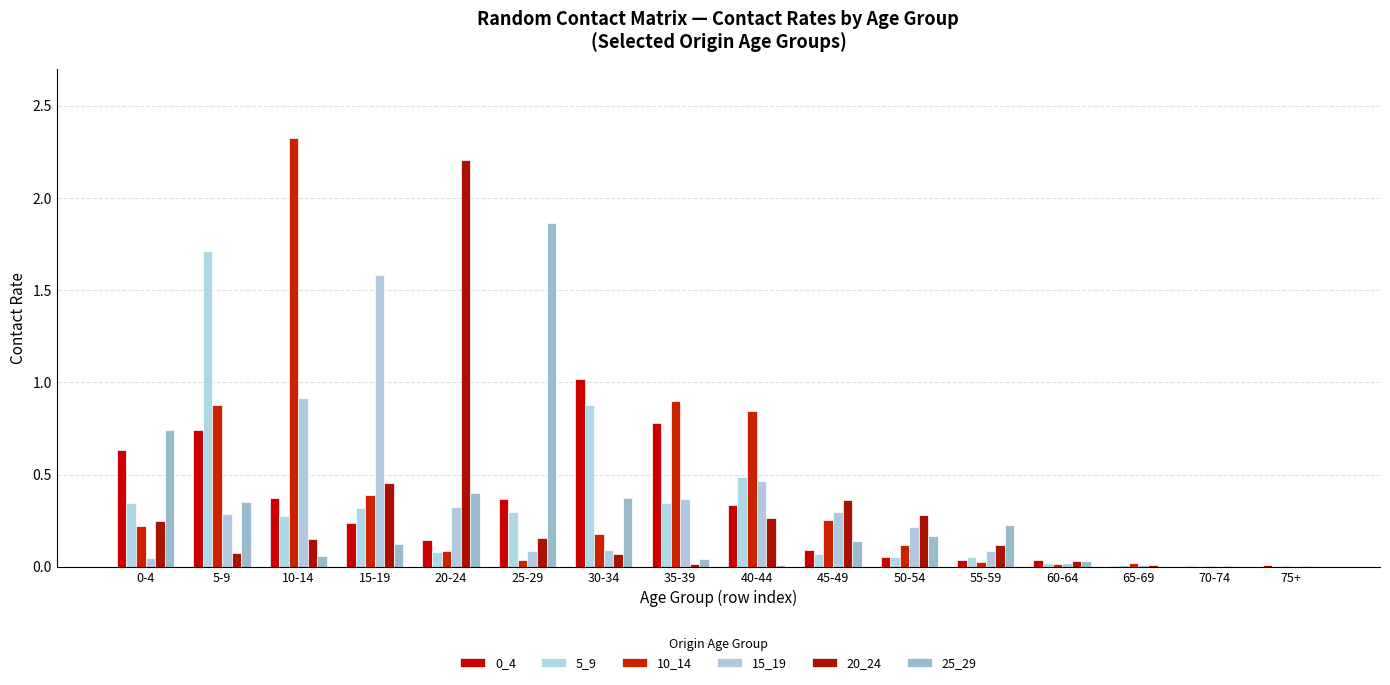

Which has a higher value, 45-49 or 70-74?

45-49